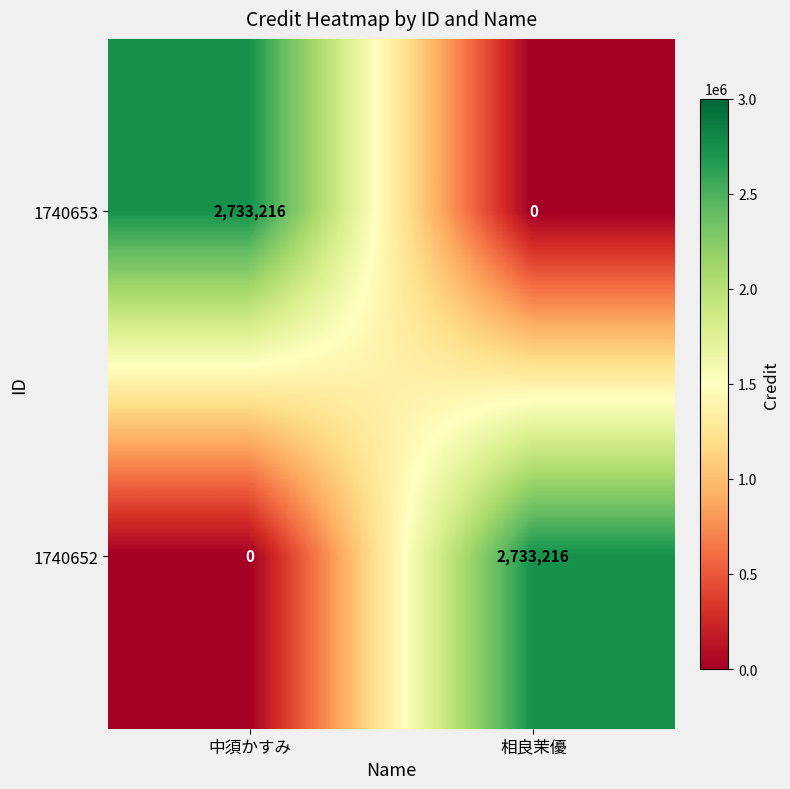

At how many categories does at least one series exceed 1718452?

2